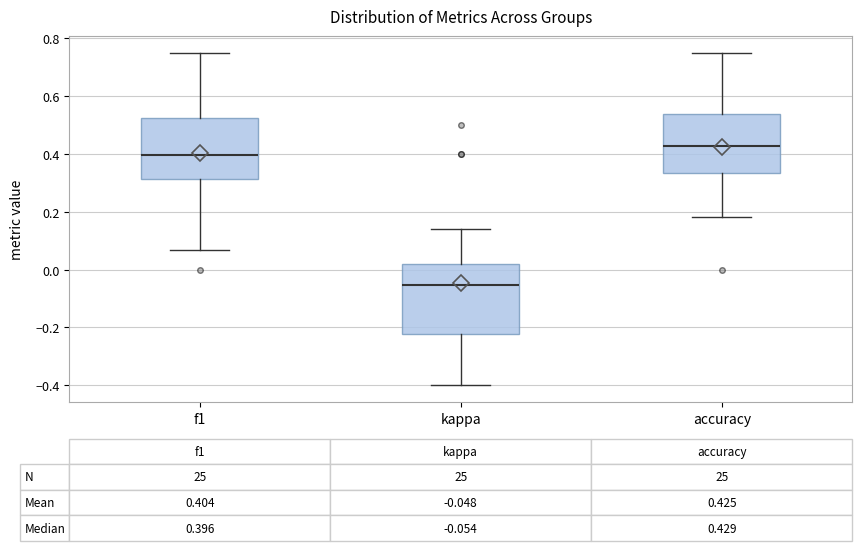

Which box has the highest median line?

accuracy